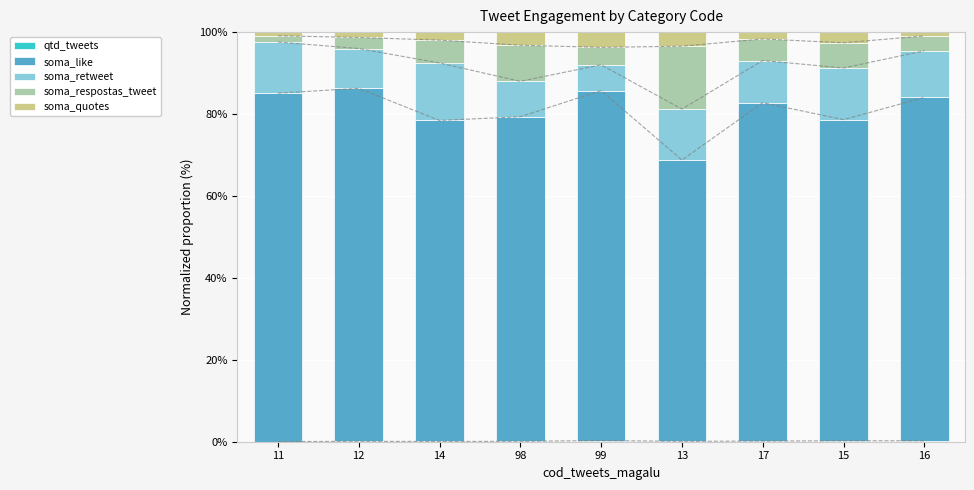

Rank the series by their maximum value, from lowest to highest.

qtd_tweets, soma_quotes, soma_retweet, soma_respostas_tweet, soma_like